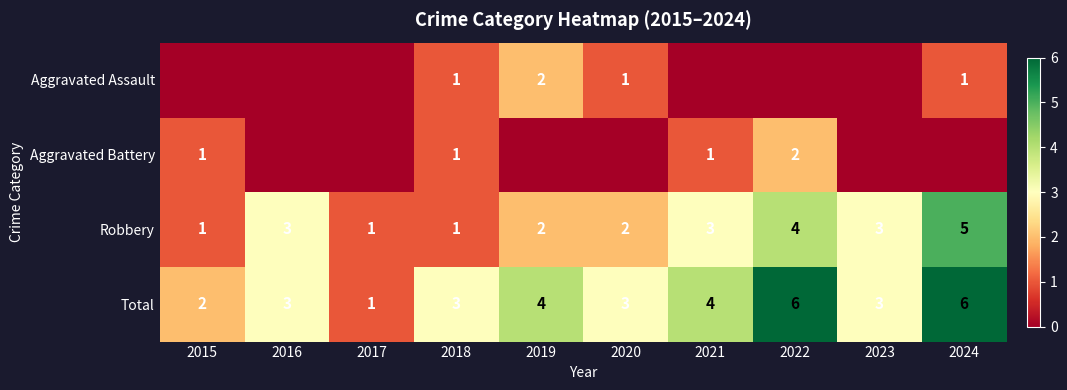

List the series in order of their peak value, highest first.

Total, Robbery, Aggravated Assault, Aggravated Battery